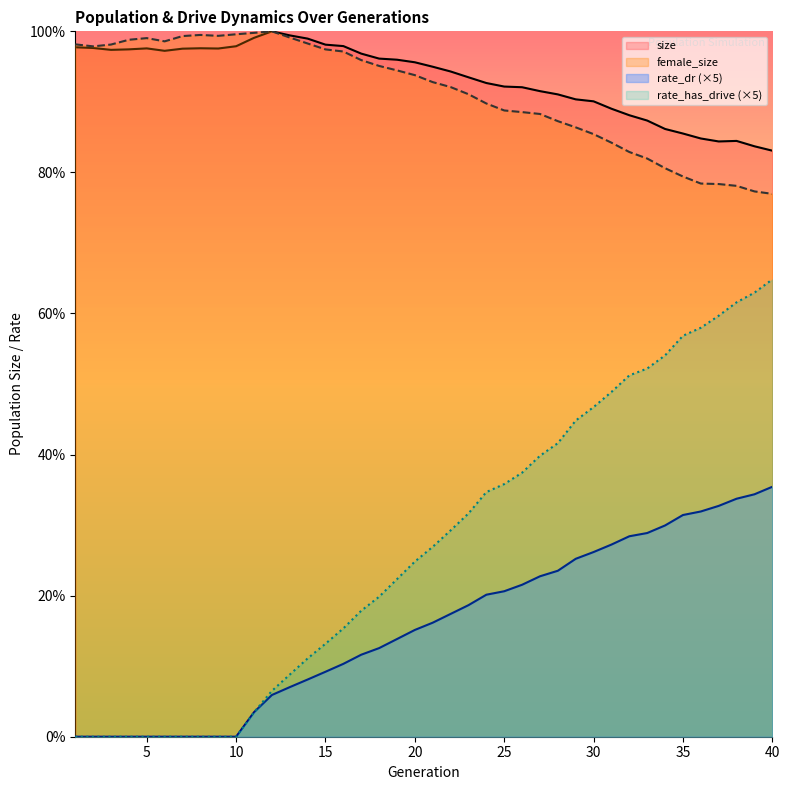

What is the difference between the second highest and second lowest values in the rate_has_drive series?

0.6